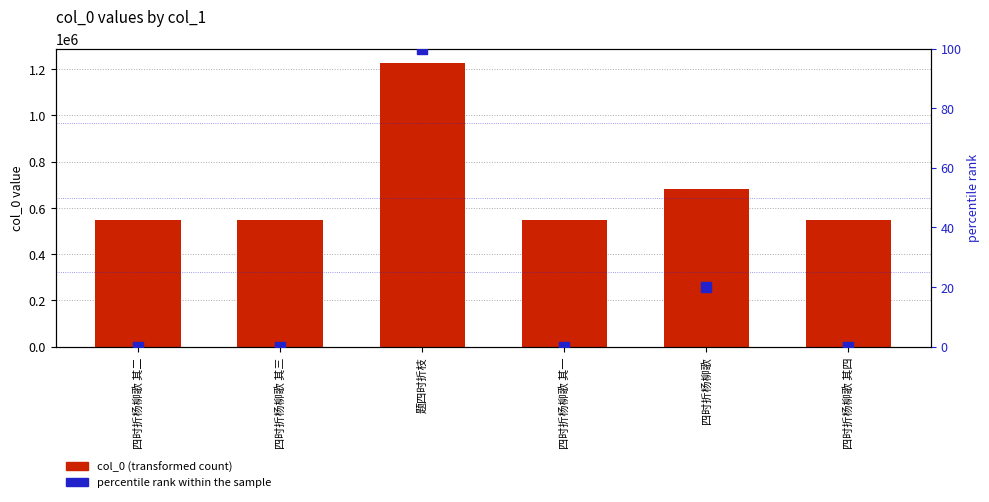

Which series has the widest spread of Y values?

col_0 (transformed count)